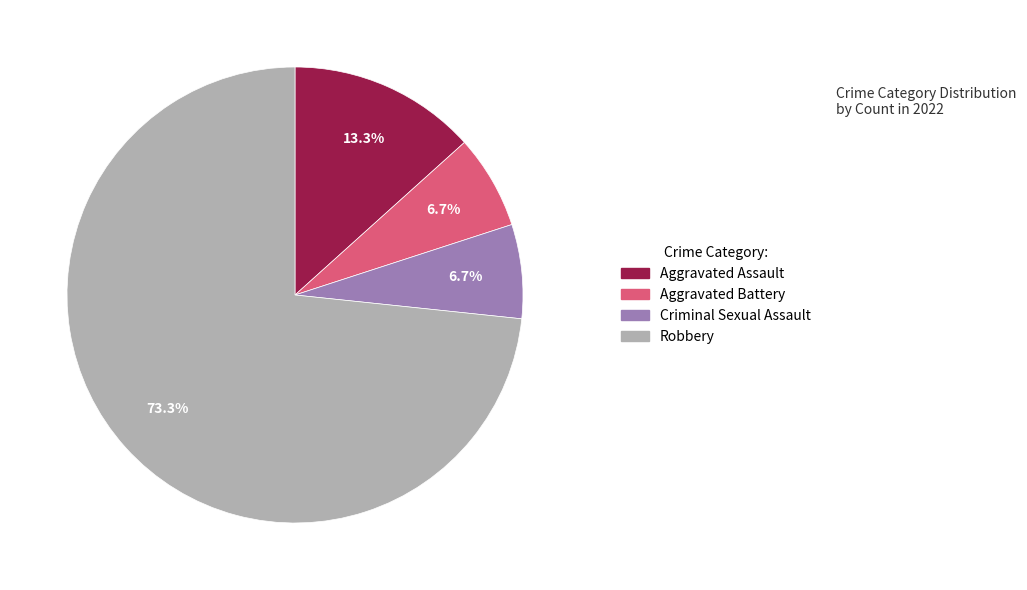

How much of the chart is everything except Criminal Sexual Assault?

93.3%